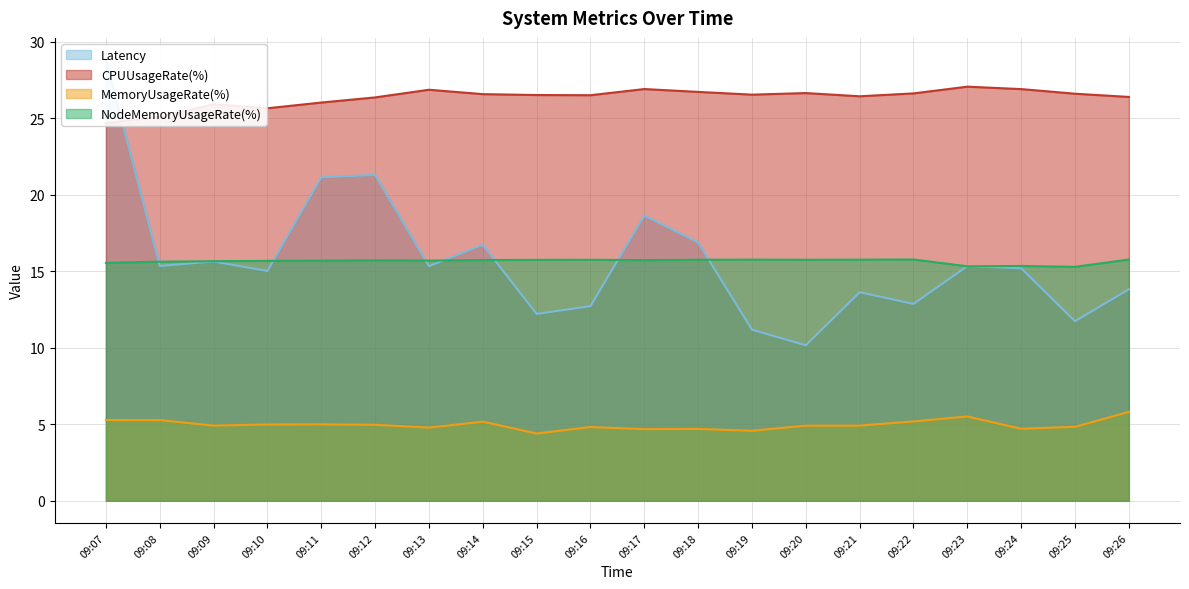

What are all the series names shown in the legend?

Latency, CPUUsageRate(%), MemoryUsageRate(%), NodeMemoryUsageRate(%)